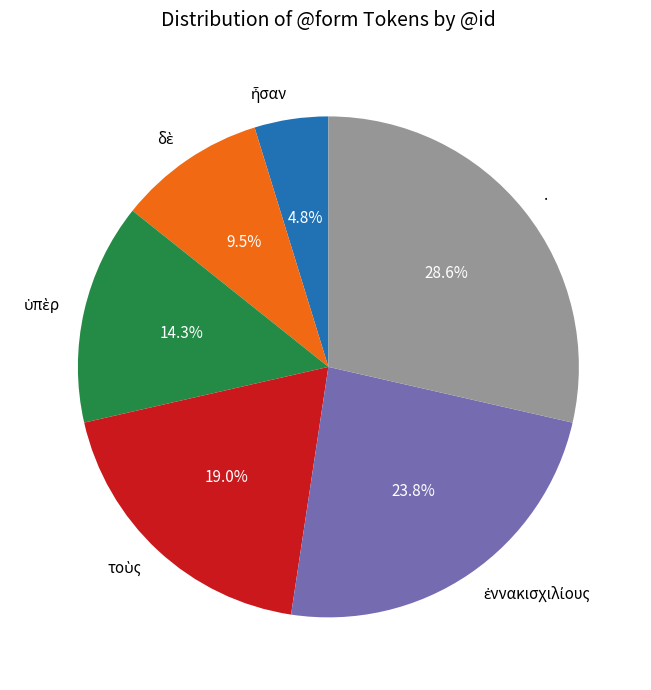

What is the largest slice in the pie chart?

.